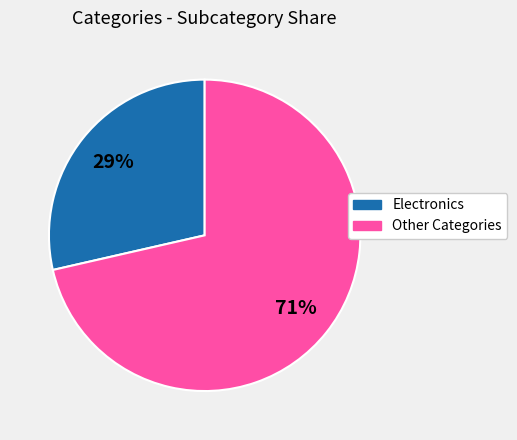

Count the number of slices in the pie.

2